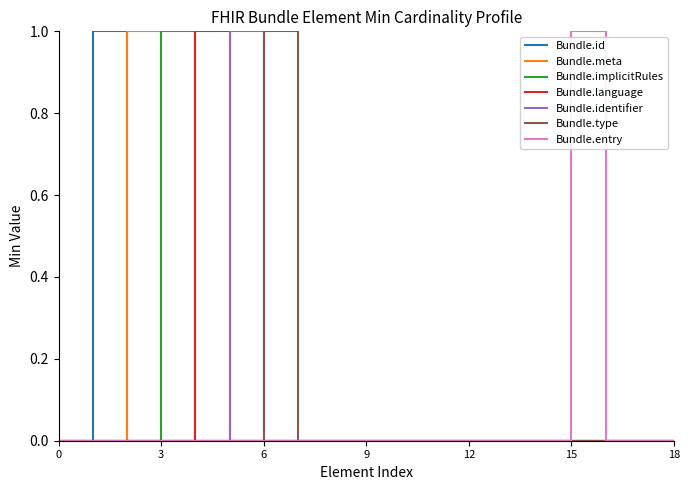

How many lines are shown in the chart?

7